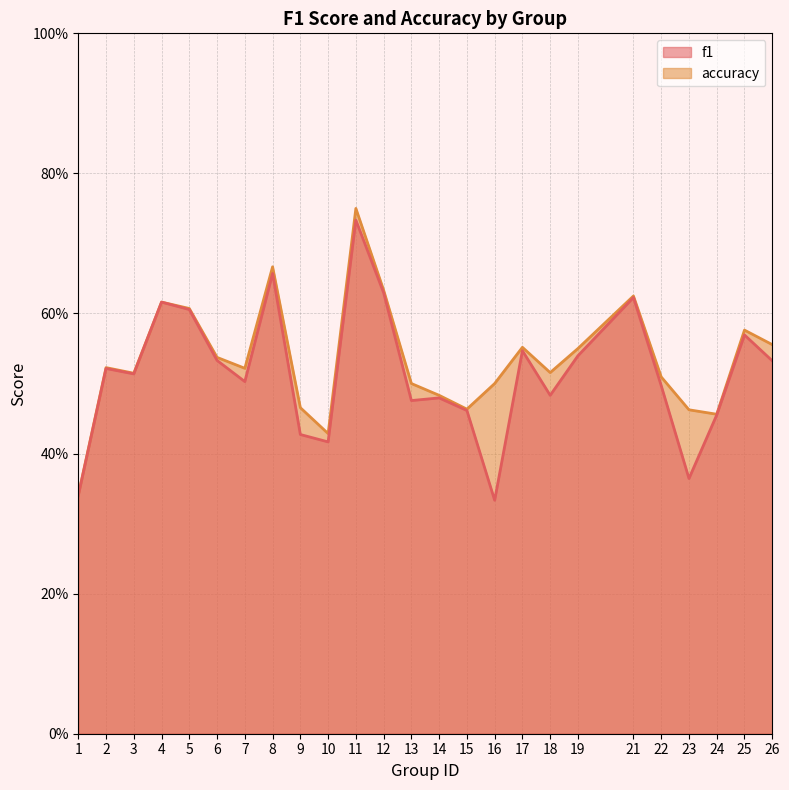

Between 14 and 10, which is larger?

14